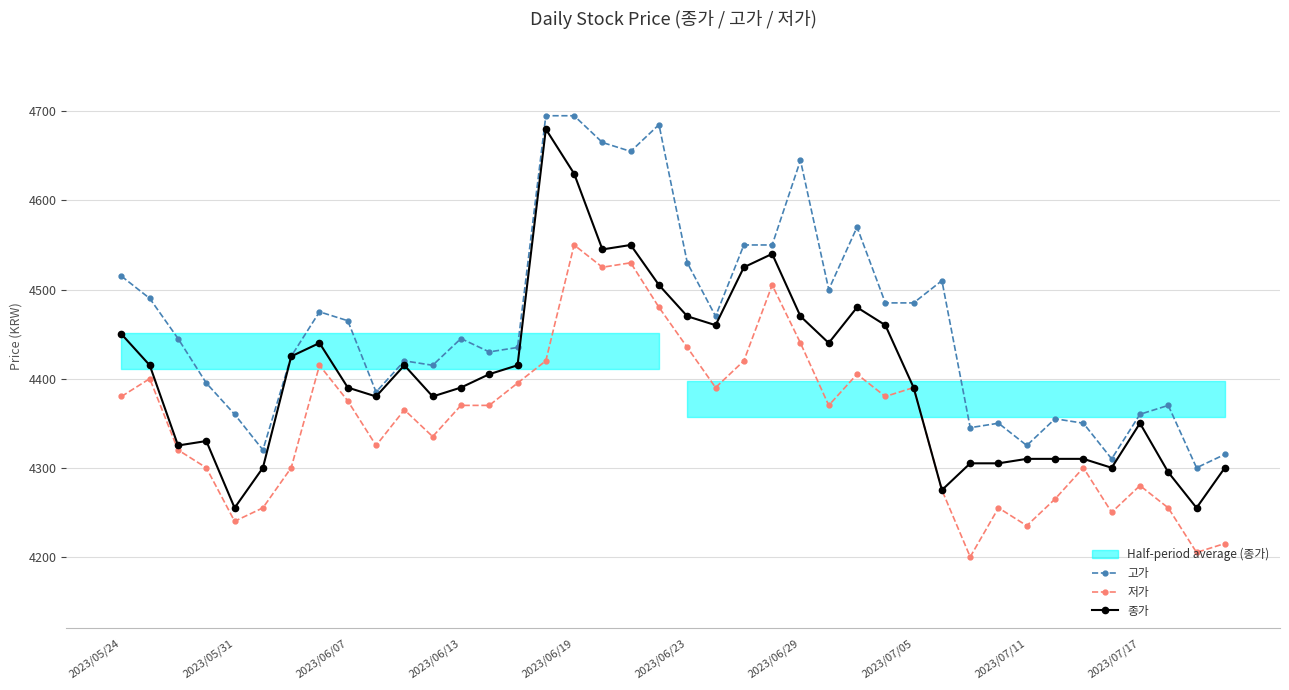

True or false: 저가 and 고가 intersect in this chart.

False